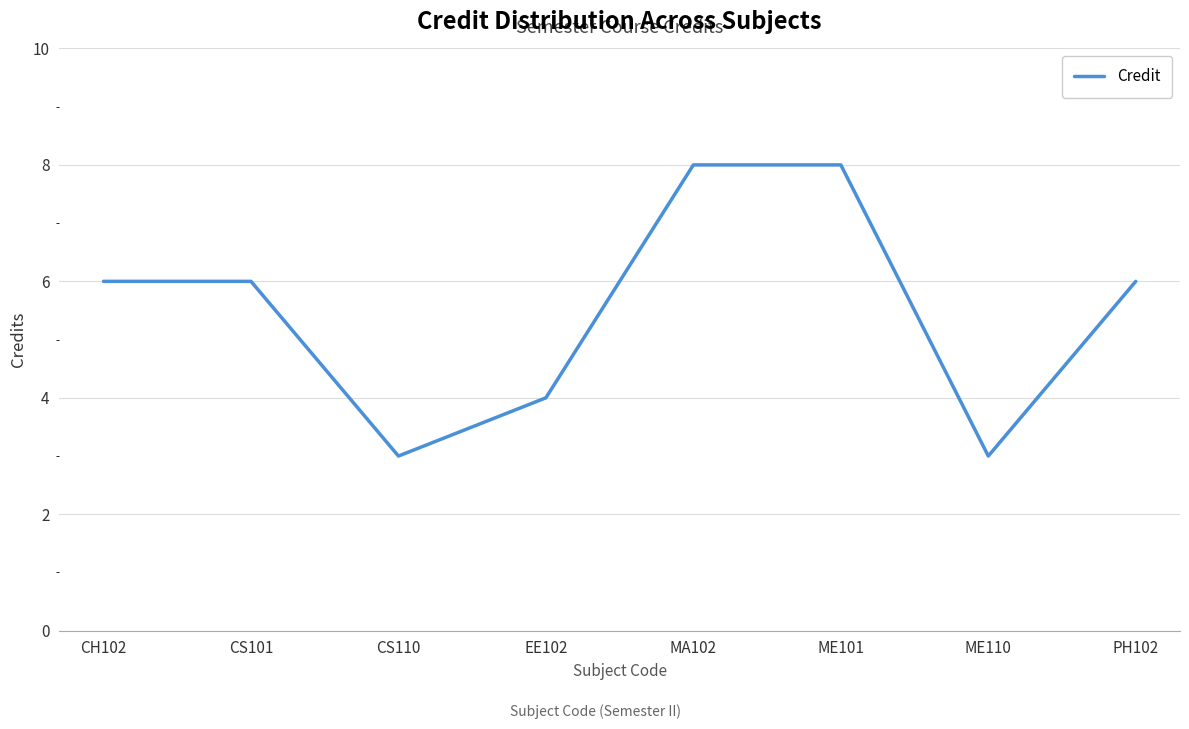

What is the minimum value shown in the chart?

3